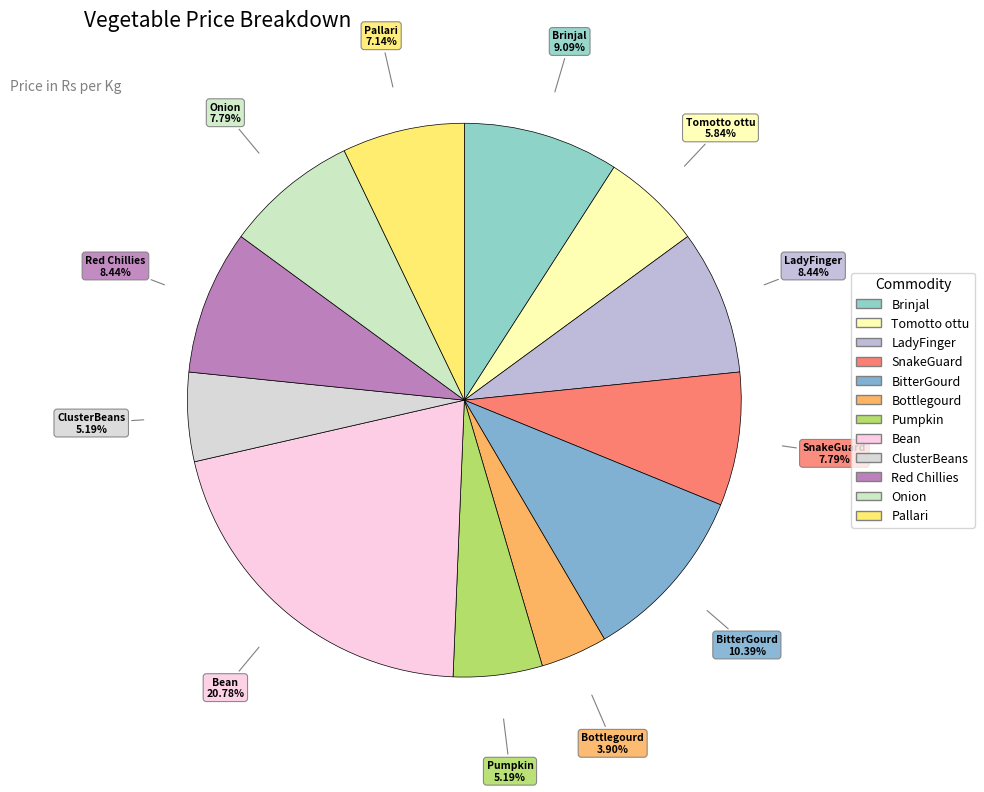

Does any single category account for the majority?

No